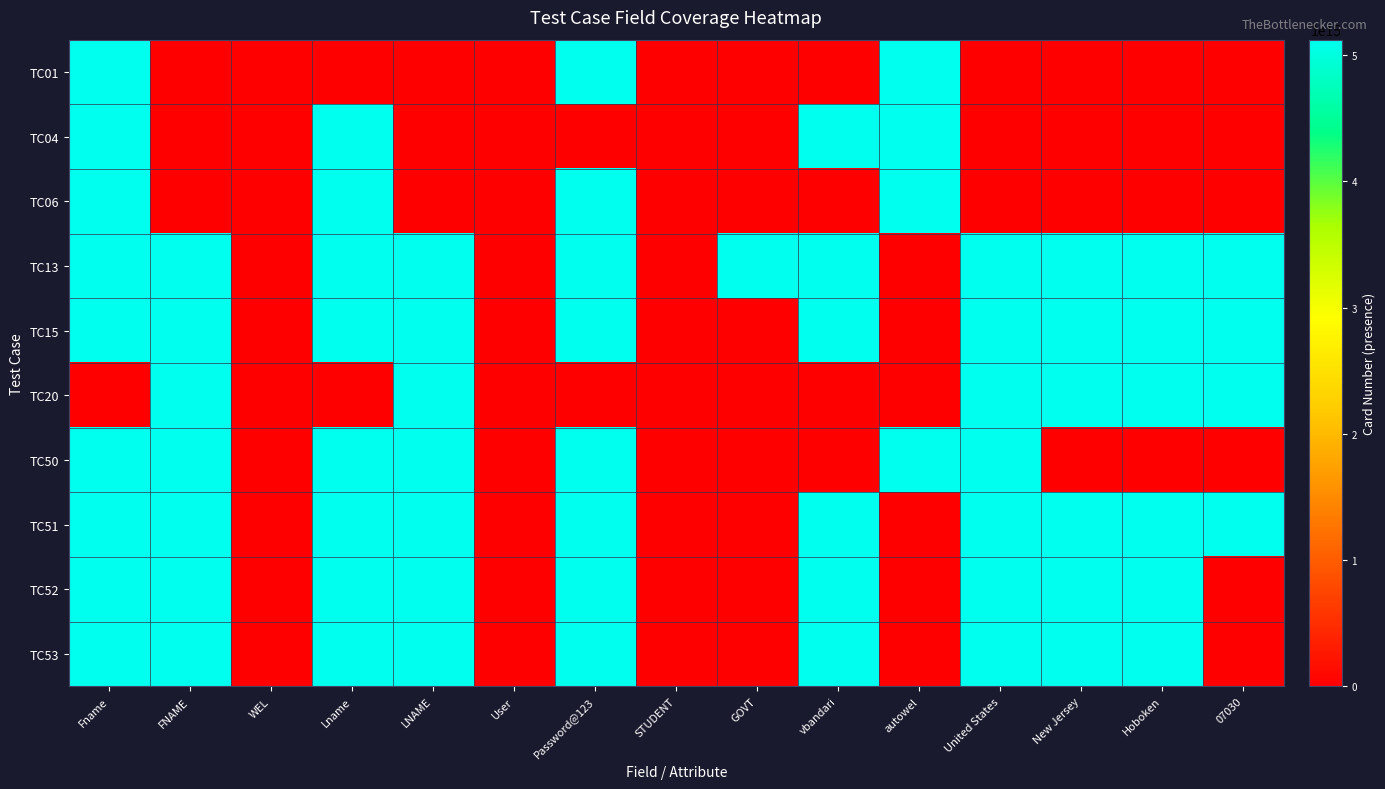

At how many categories does at least one series exceed 3495844470664343?

12